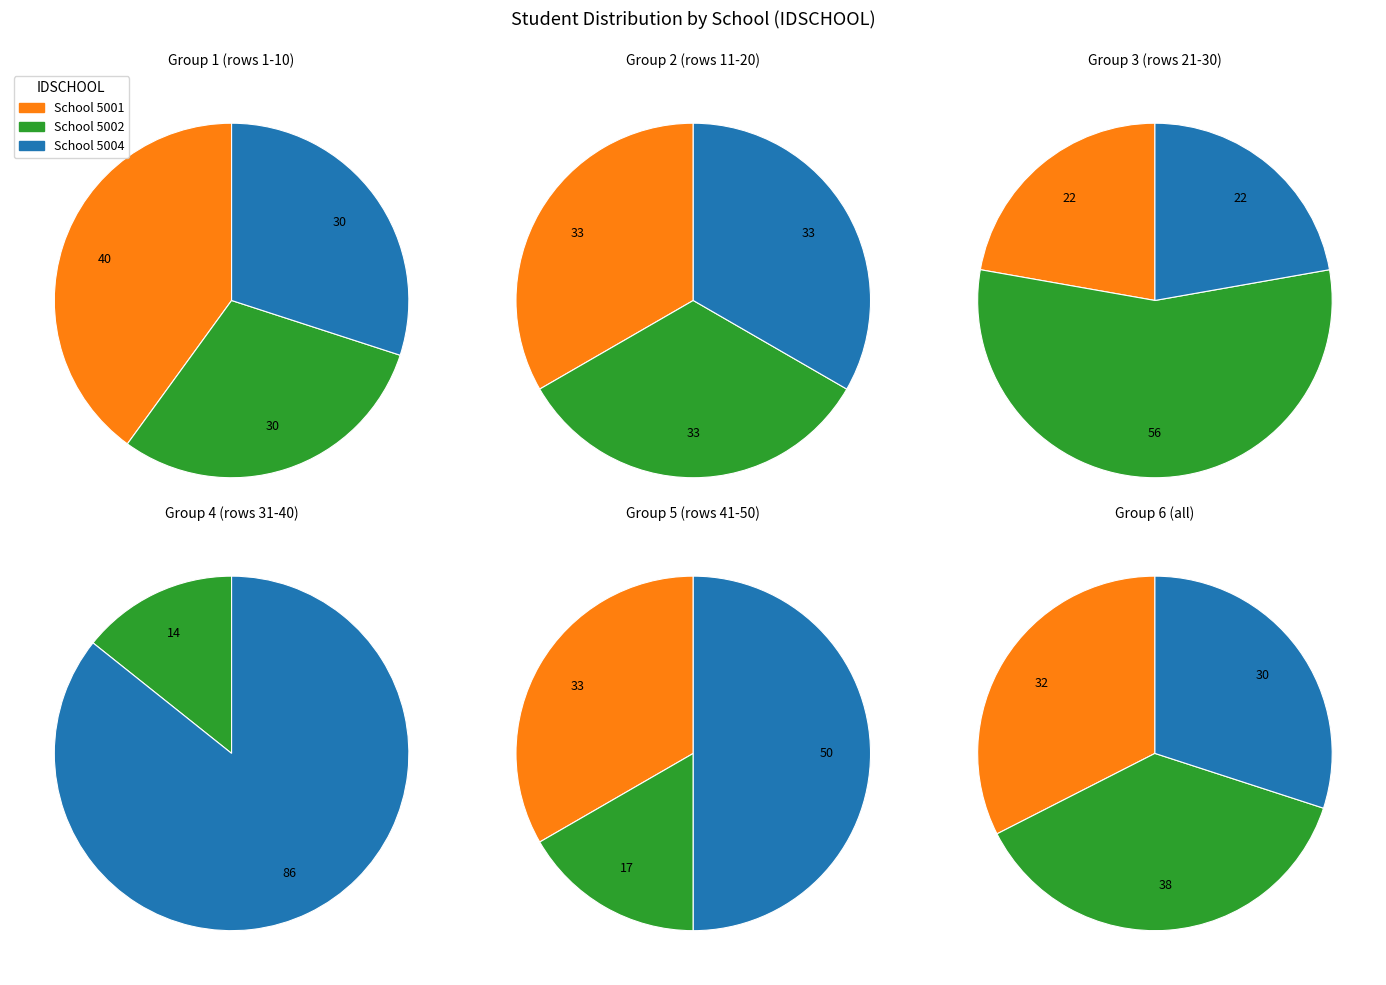

Is there a majority slice in this chart?

No